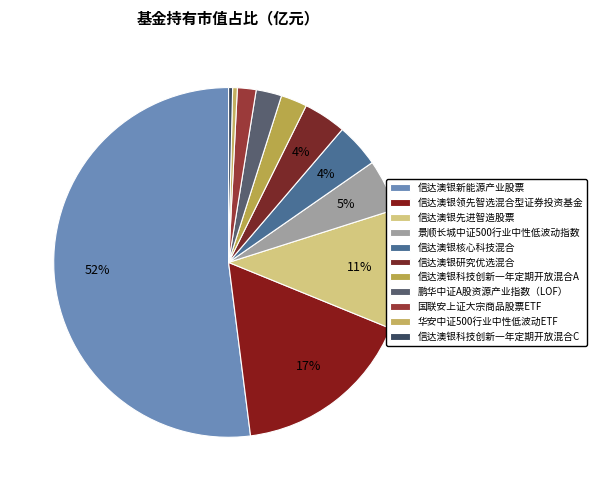

Which slice represents more than half of the pie?

信达澳银新能源产业股票